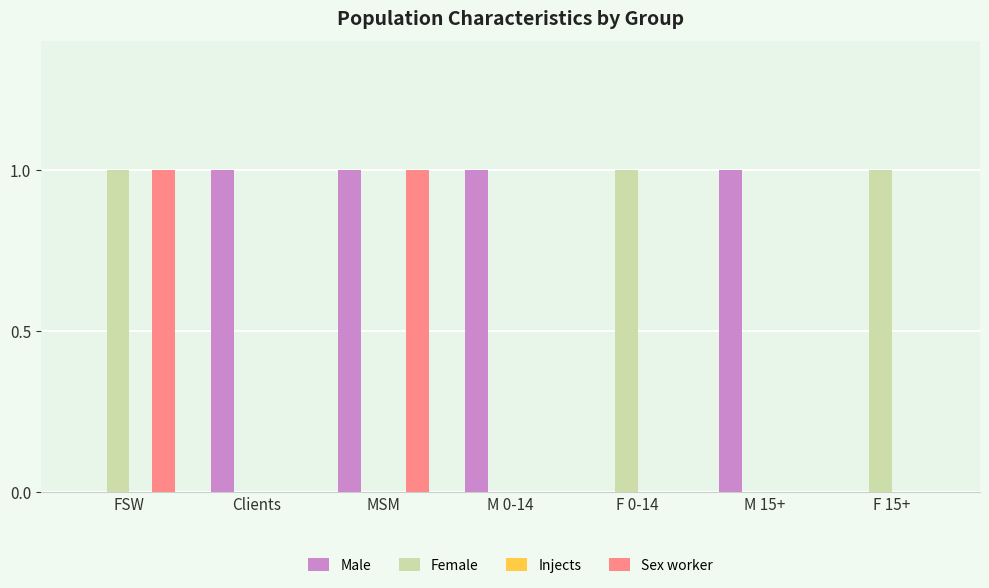

Reading left to right, what are all the values shown in this chart?

Male: FSW=0	Clients=1	MSM=1	M 0-14=1	F 0-14=0	M 15+=1	F 15+=0
Female: FSW=1	Clients=0	MSM=0	M 0-14=0	F 0-14=1	M 15+=0	F 15+=1
Sex worker: FSW=1	Clients=0	MSM=1	M 0-14=0	F 0-14=0	M 15+=0	F 15+=0